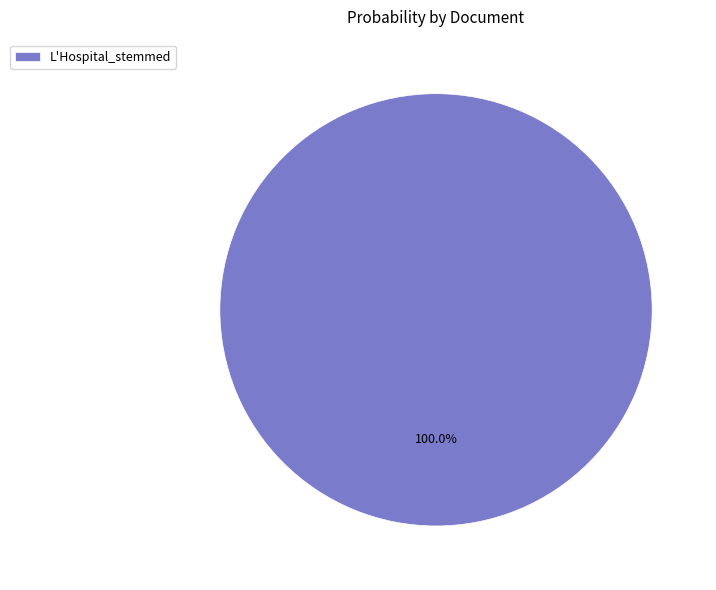

Is there a majority slice in this chart?

Yes